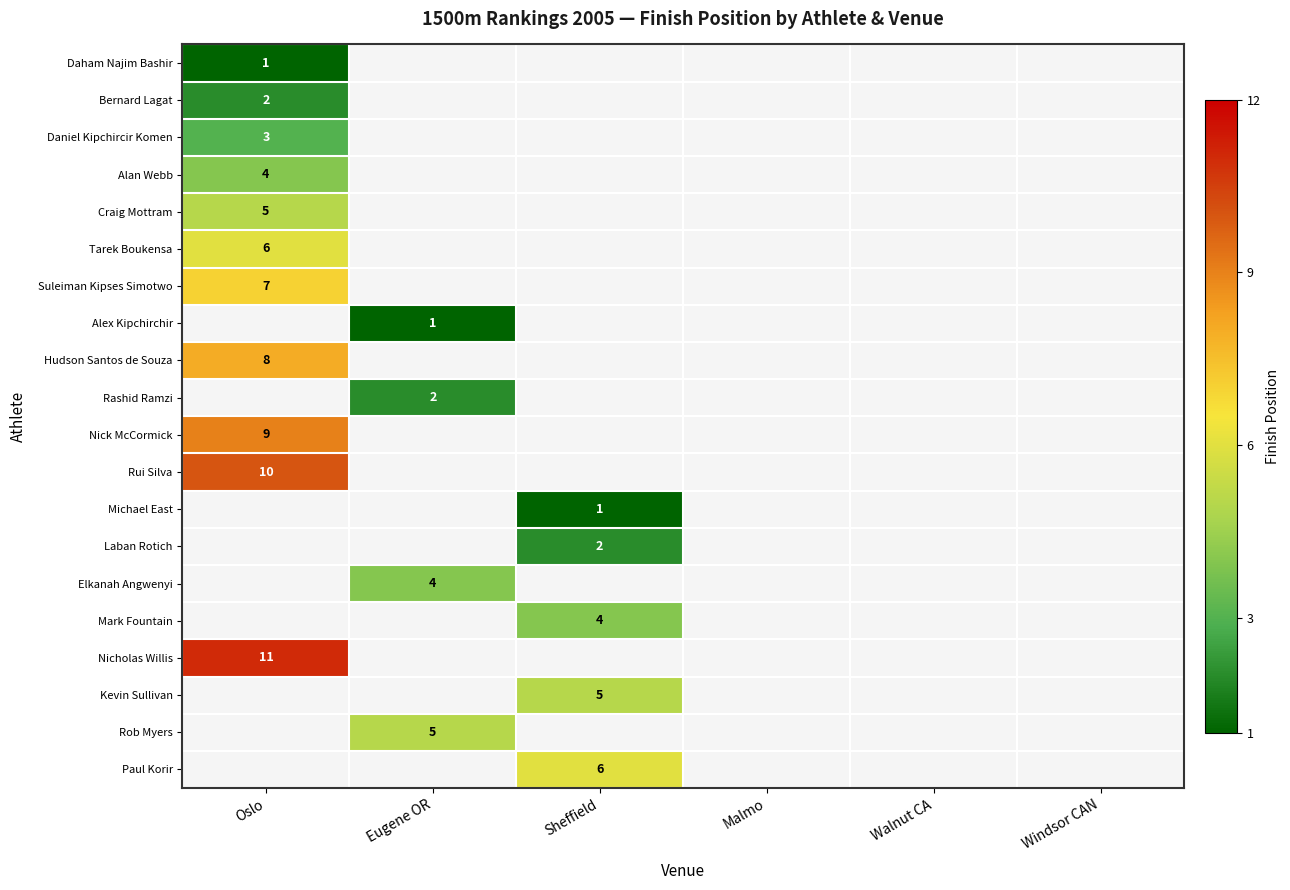

Which has a higher value, Oslo or Walnut CA?

Walnut CA